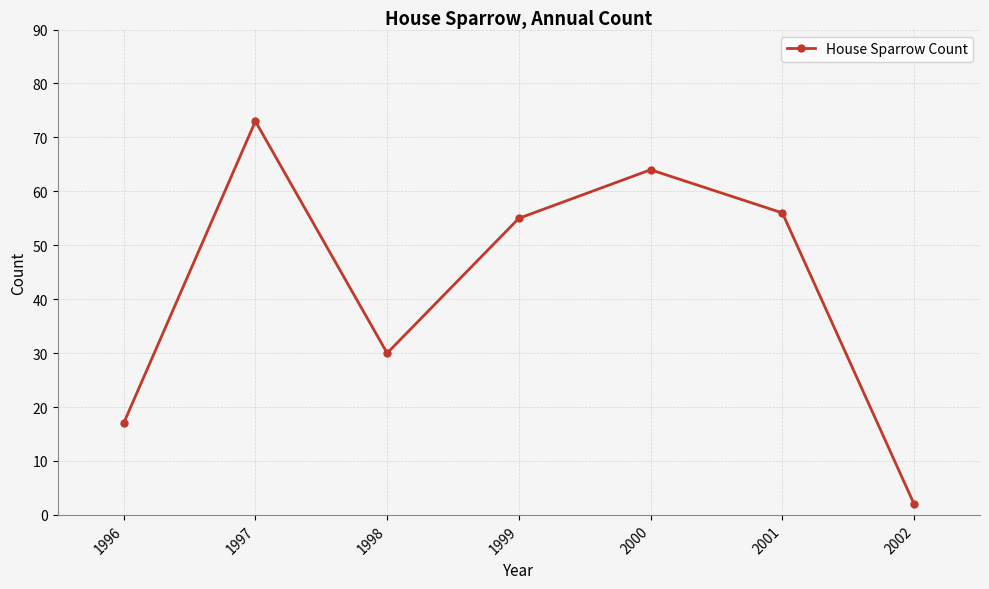

Rank the categories by value from highest to lowest.

1997, 2000, 2001, 1999, 1998, 1996, 2002